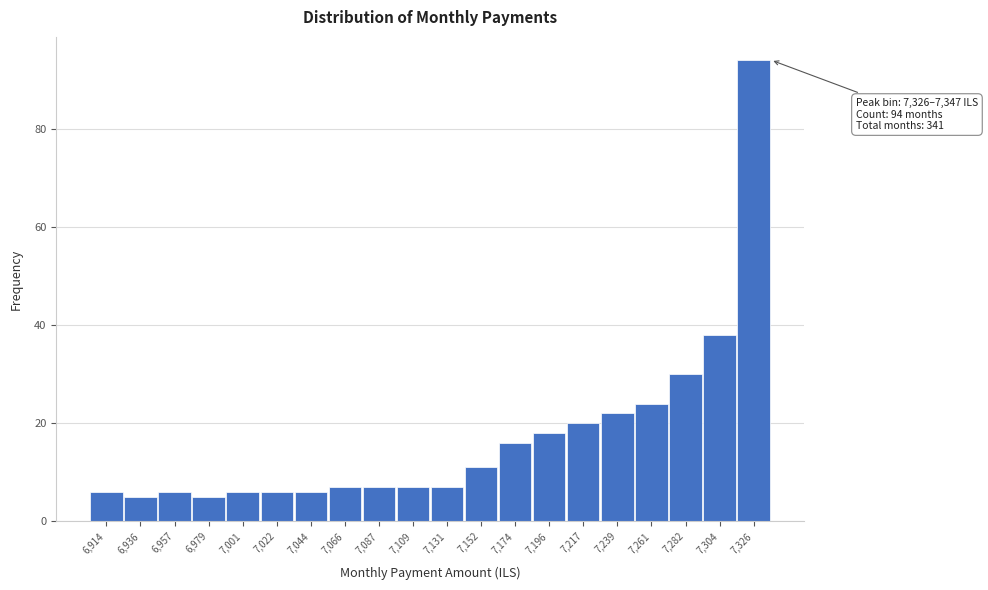

Reading left to right, what are all the values shown in this chart?

6,914=6	6,936=5	6,957=6	6,979=5	7,001=6	7,022=6	7,044=6	7,066=7	7,087=7	7,109=7	7,131=7	7,152=11	7,174=16	7,196=18	7,217=20	7,239=22	7,261=24	7,282=30	7,304=38	7,326=94